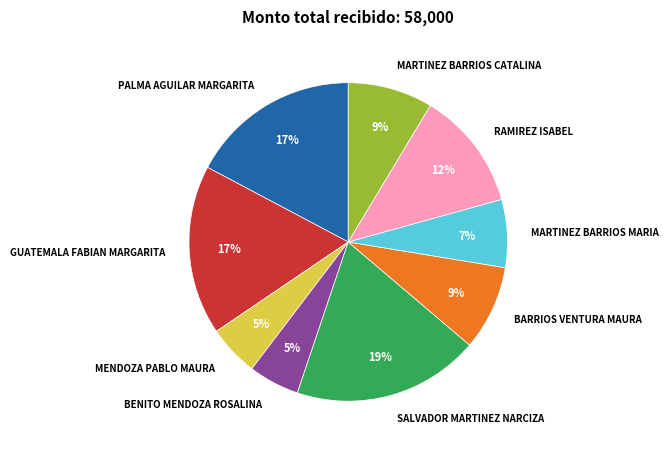

Which category has the biggest portion of the pie?

SALVADOR MARTINEZ NARCIZA